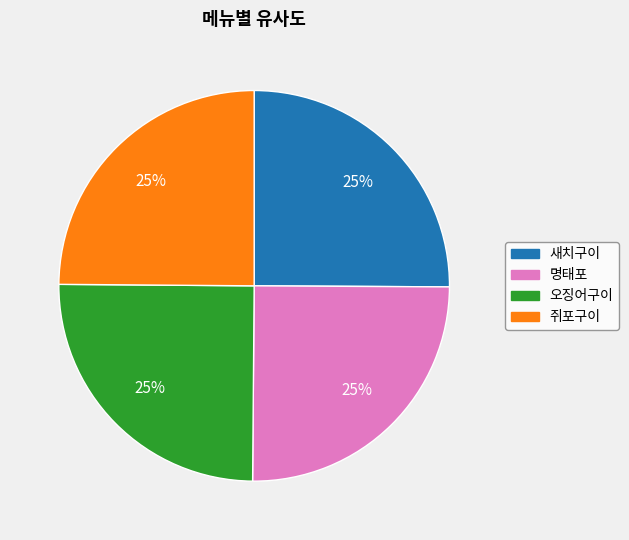

To the nearest percent, what portion does 명태포 represent?

25%